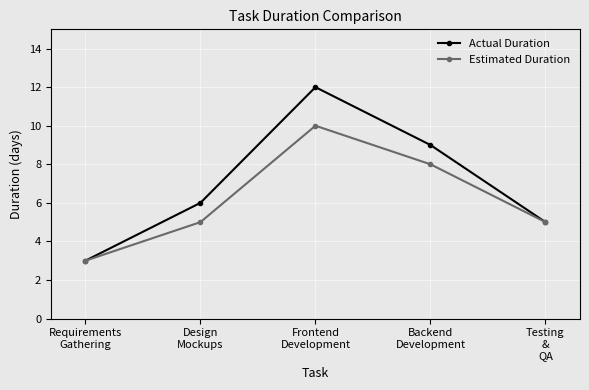

List the series in order of their peak value, lowest first.

Estimated Duration, Actual Duration